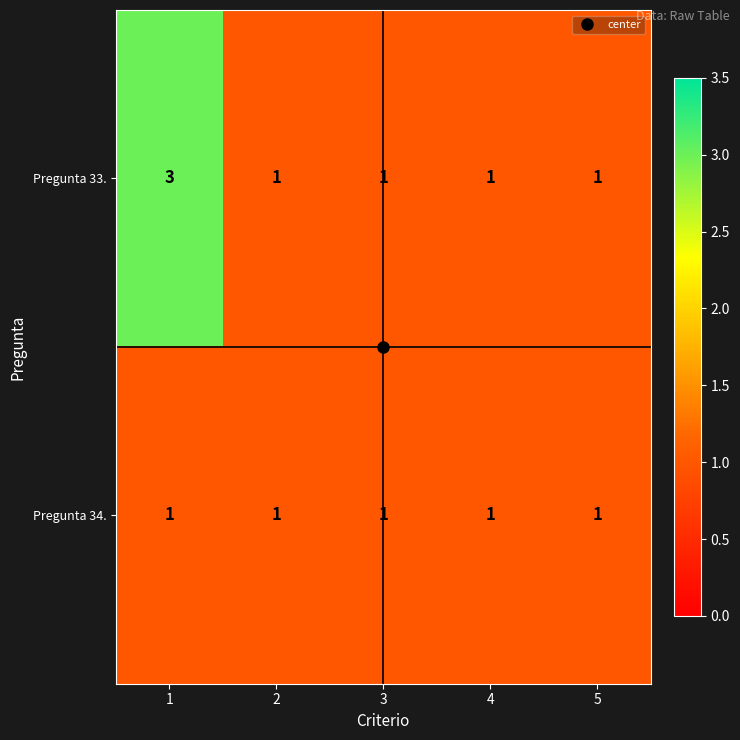

The Pregunta 34. series shows 0 at 3. True or false?

False